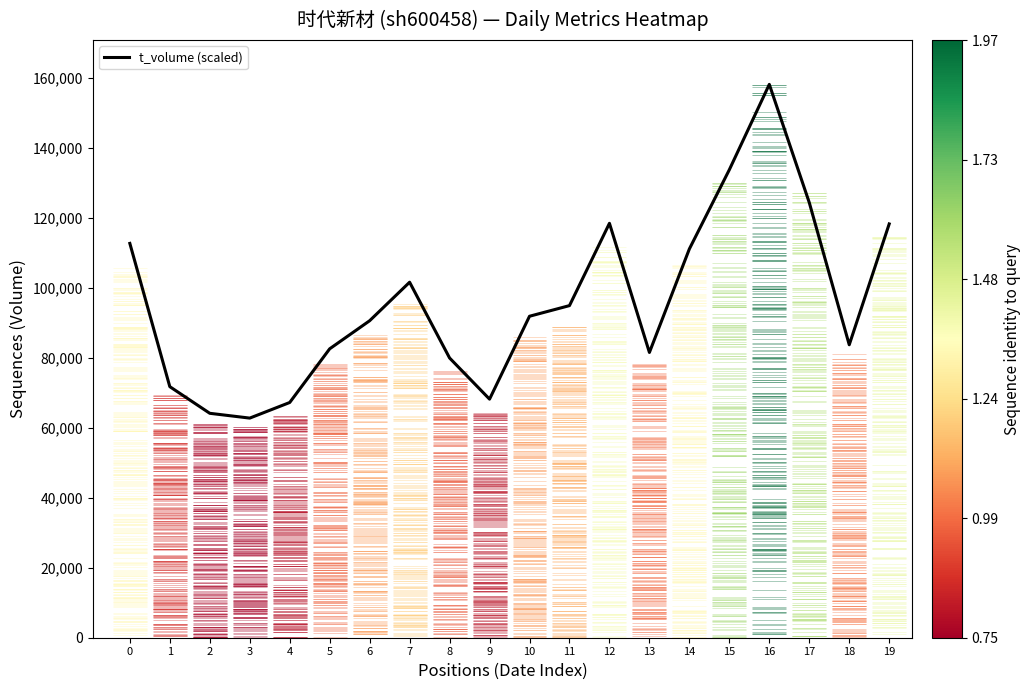

What is the average value?

95894.4